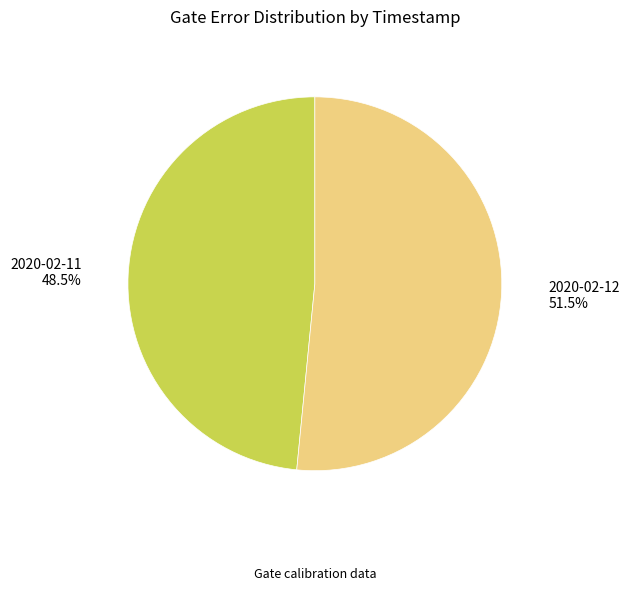

How much of the chart is everything except 2020-02-11?

51.5%